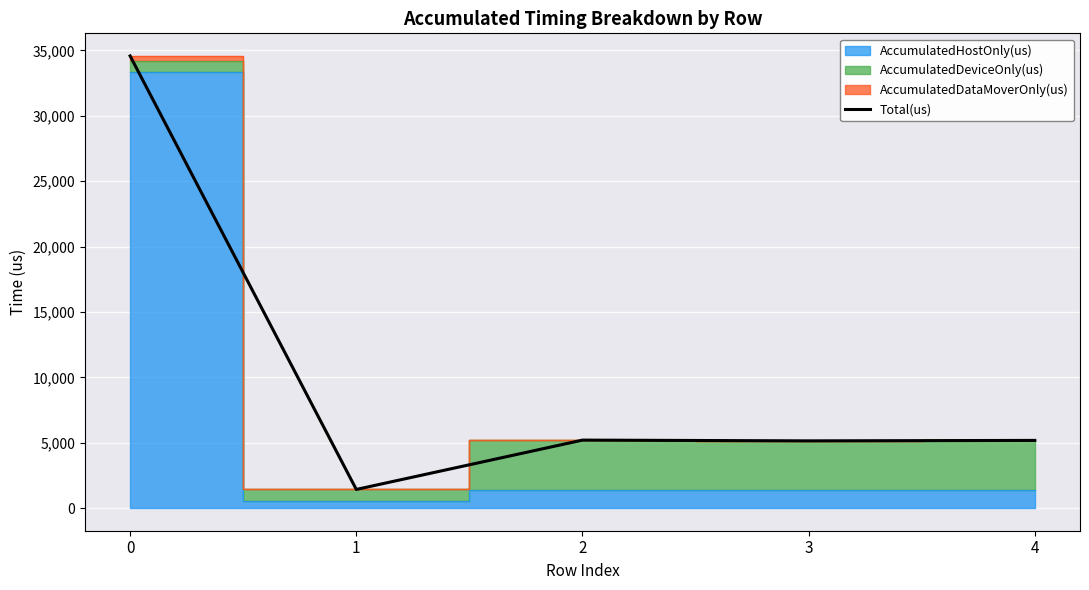

Between 2 and 4, which is larger?

2